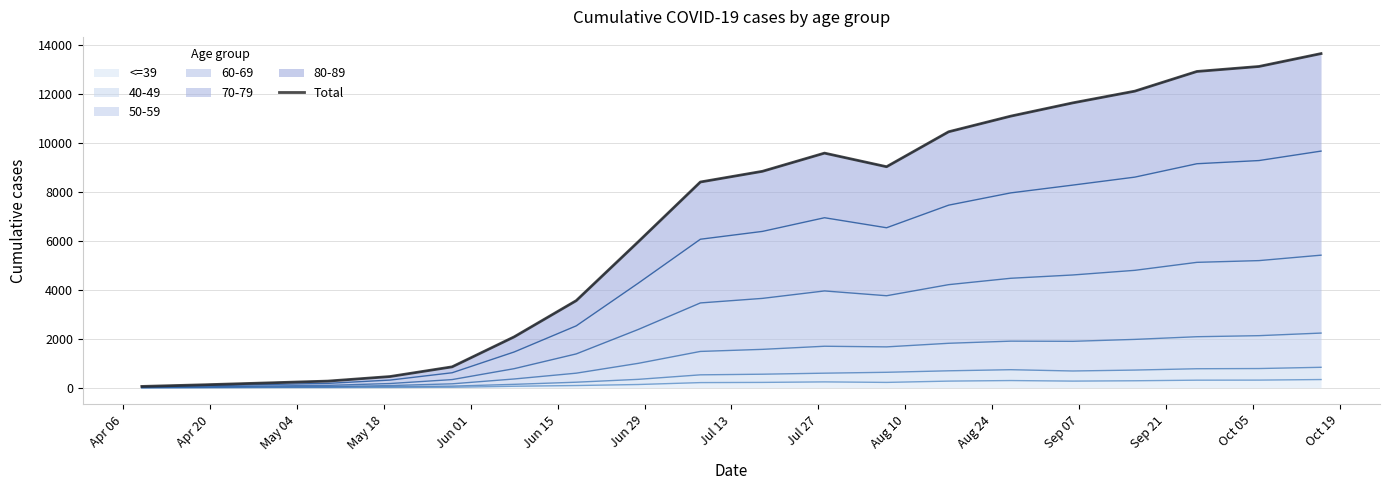

What is the difference between the second highest and minimum values?

13069